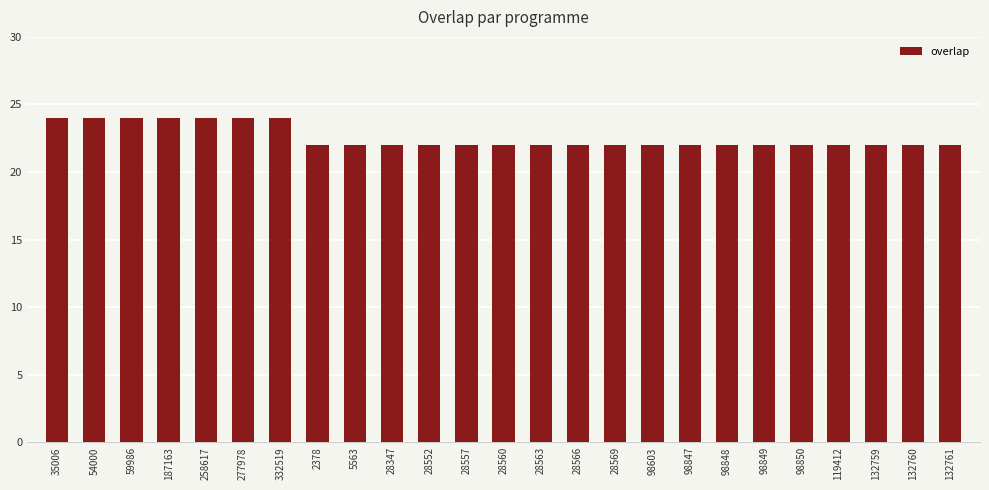

Approximately how many times larger is the value at 28569 compared to 28560?

1.0